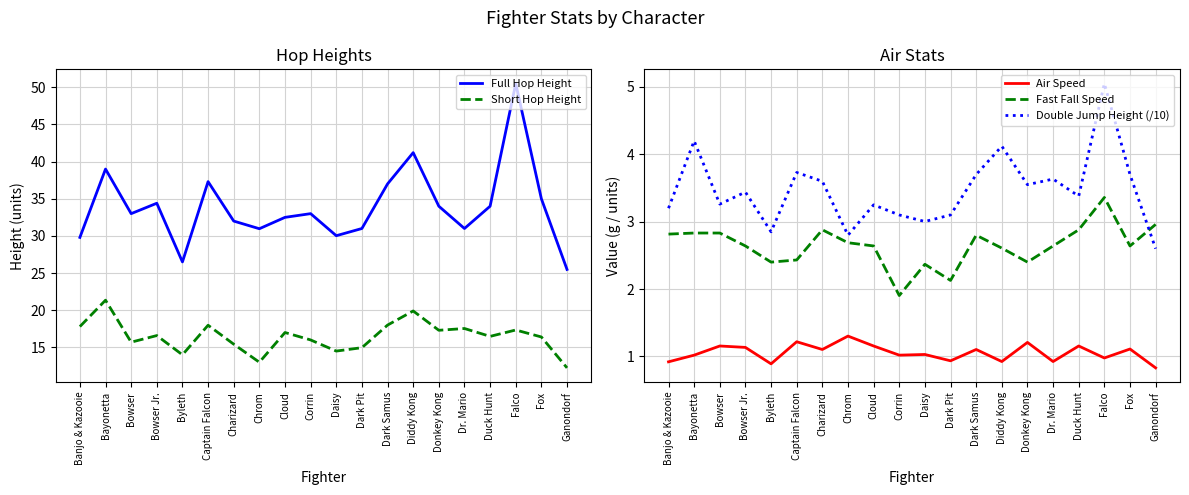

What are all the series names shown in the legend?

Full Hop Height, Short Hop Height, Air Speed, Fast Fall Speed, Double Jump Height (/10)